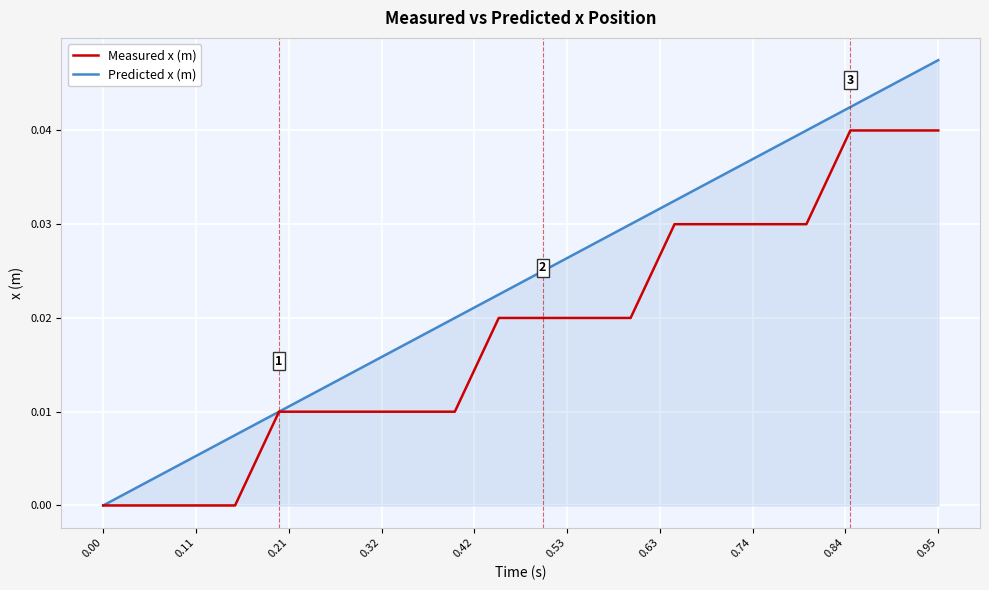

How many categories are shown in the chart?

20